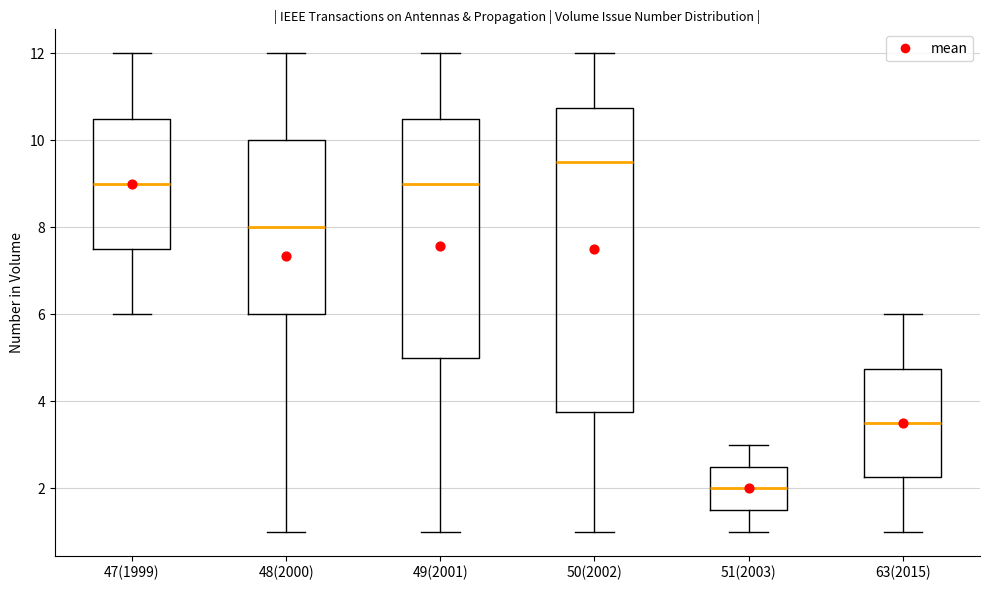

Where does the median line of the box for 63(2015) sit on the y-axis? The values are not printed on the chart, so give them approximately, as read against the axis.

3.6